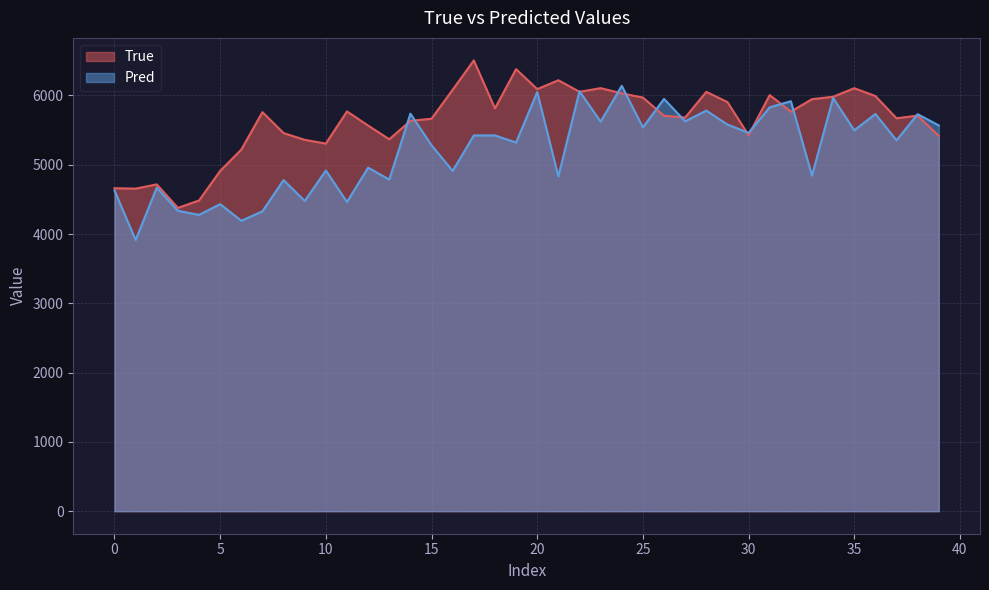

How many times do Pred and True cross each other?

13